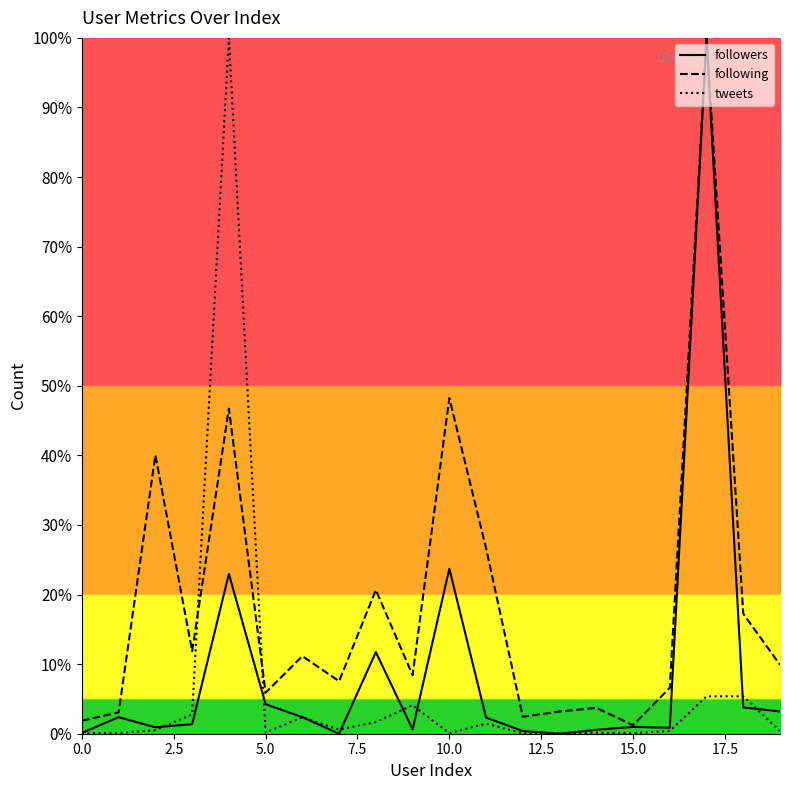

Which series has the largest total across all categories?

following